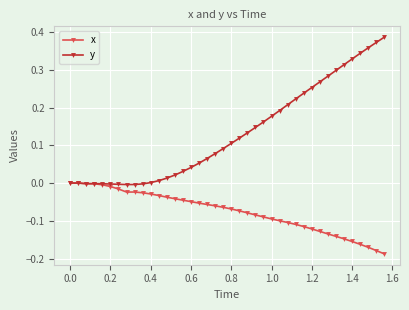

Which series has the largest total across all categories?

y